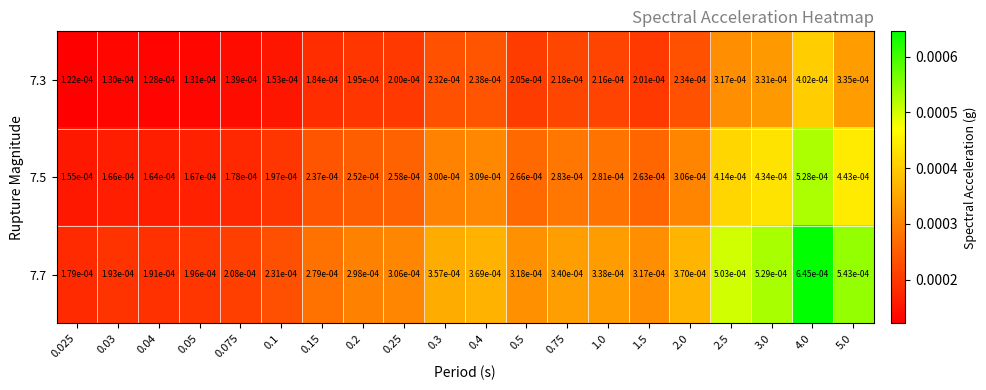

Is the value of 7.5 at 0.04 greater than the value of 7.7 at 3.0?

No